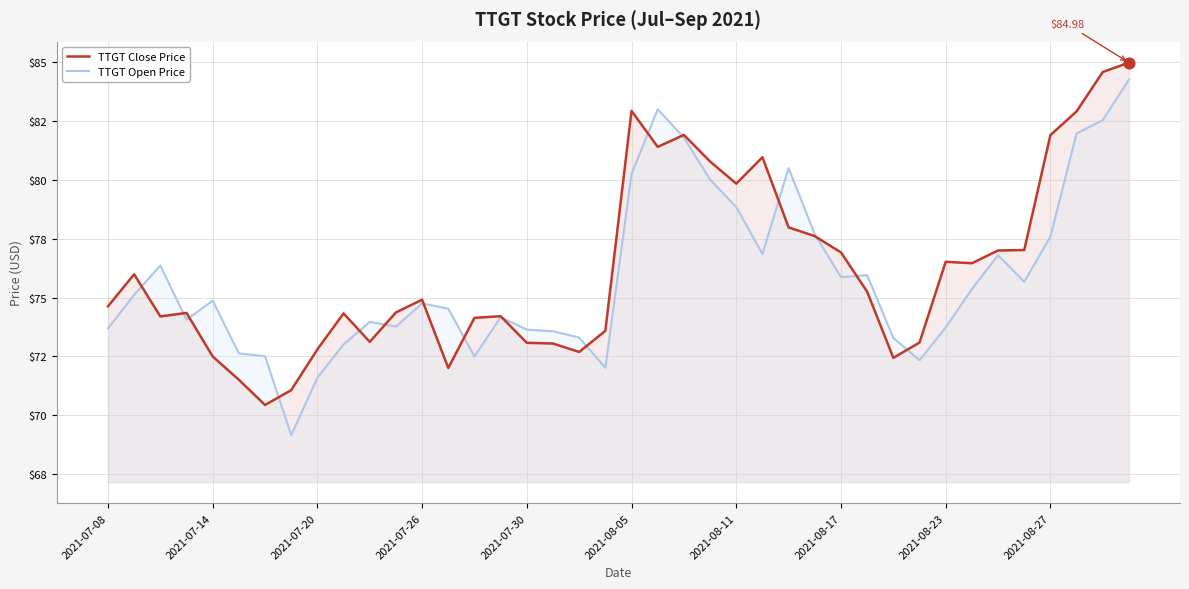

Which series reaches the minimum Y coordinate?

TTGT Open Price